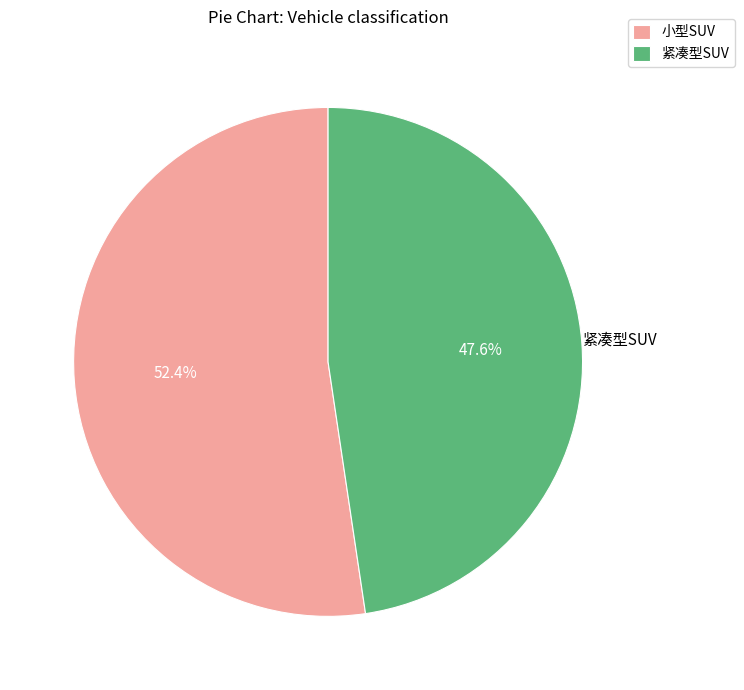

Which slice is the smallest?

紧凑型SUV